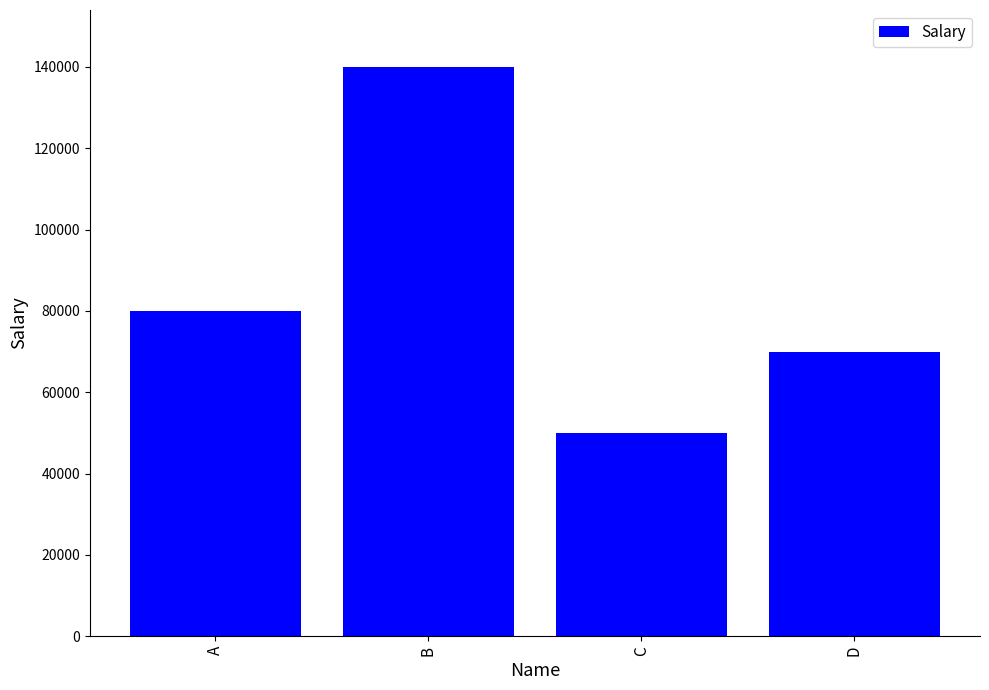

What is the sum of all values?

340000